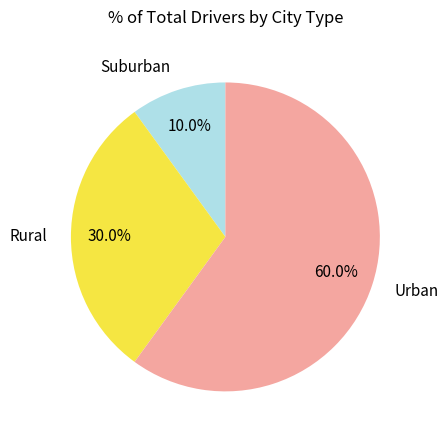

Approximately how many times larger is the value at Suburban compared to Rural?

0.3